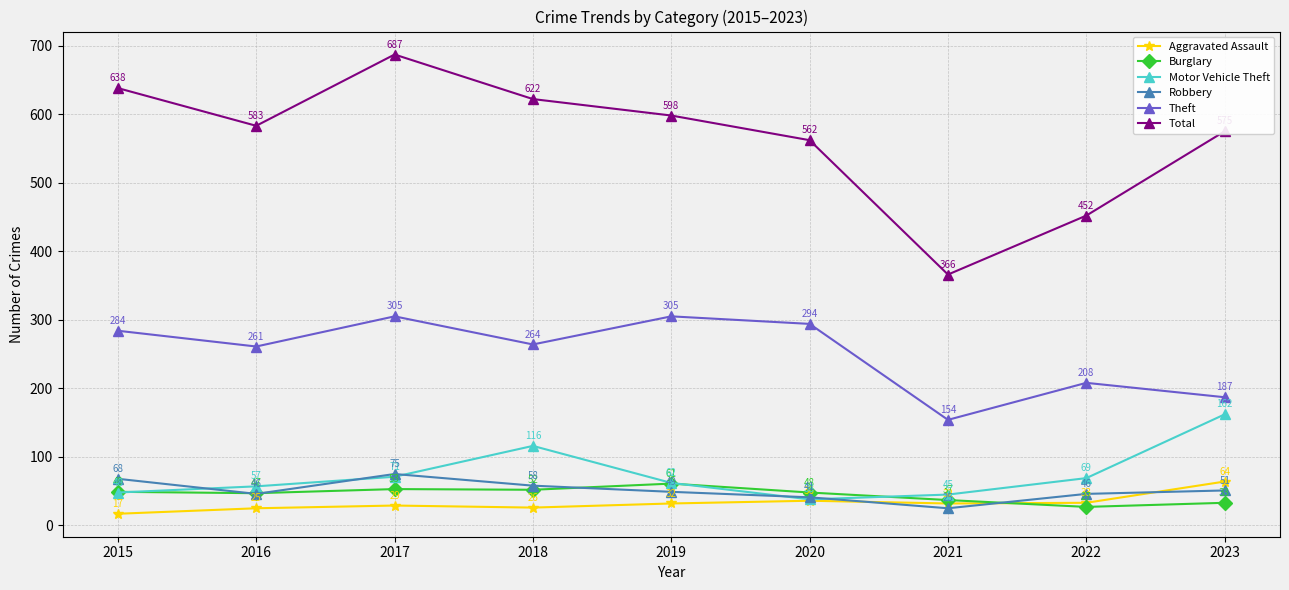

Does the chart display data point markers on the line(s)?

Yes